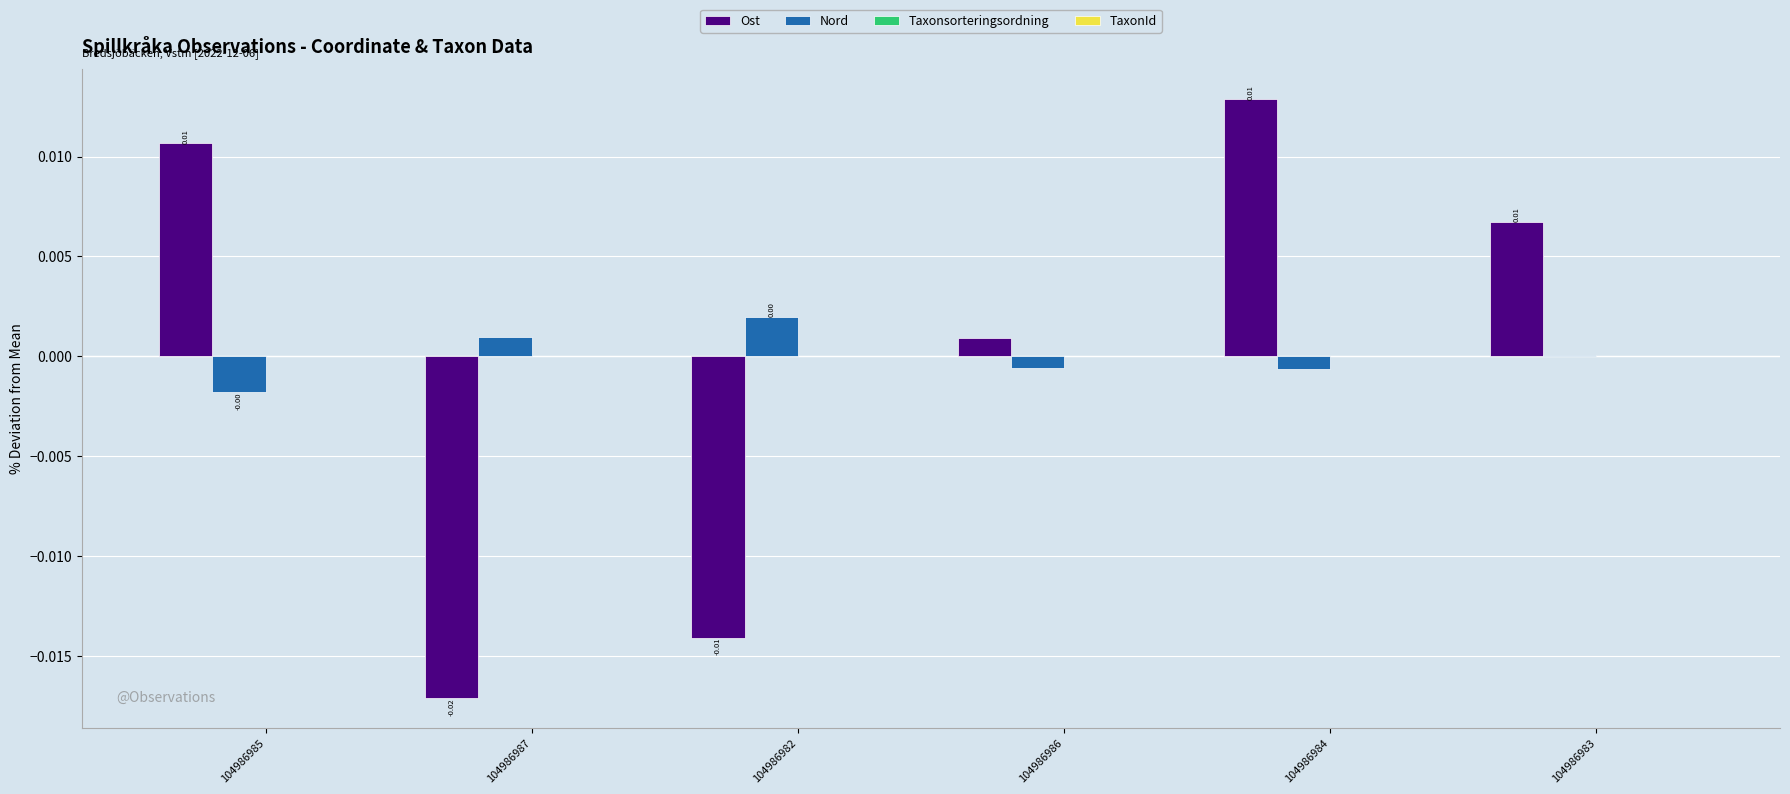

Which series changed the most between 104986982 and 104986984?

Ost